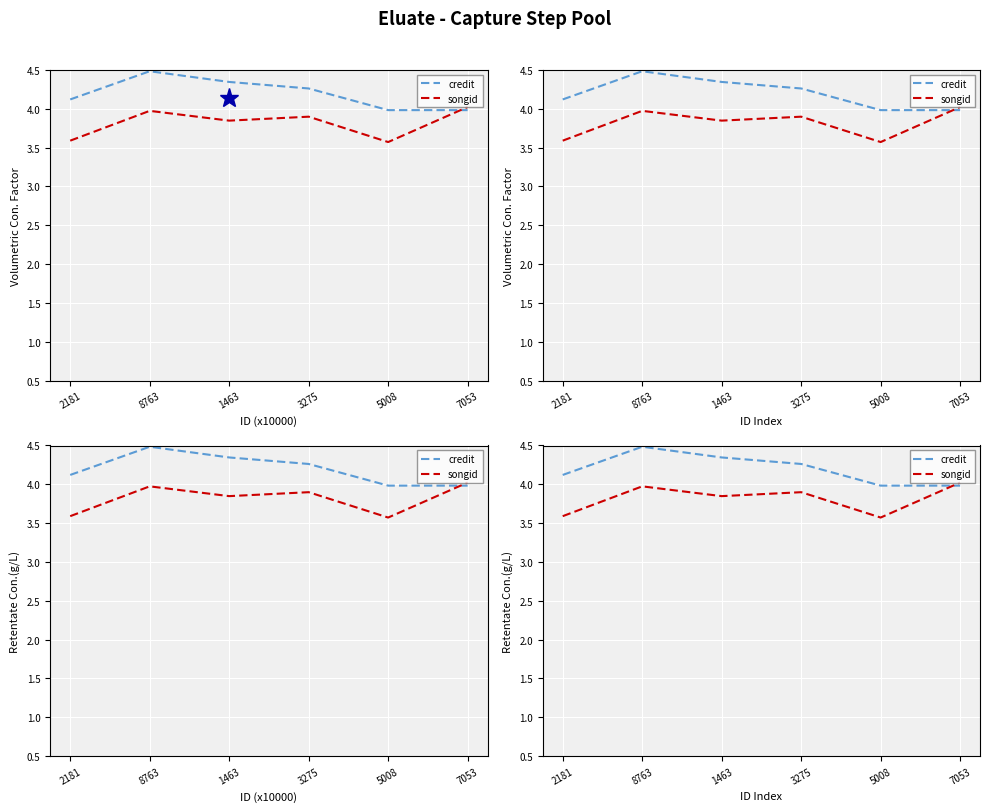

List the series in order of their peak value, highest first.

credit, songid